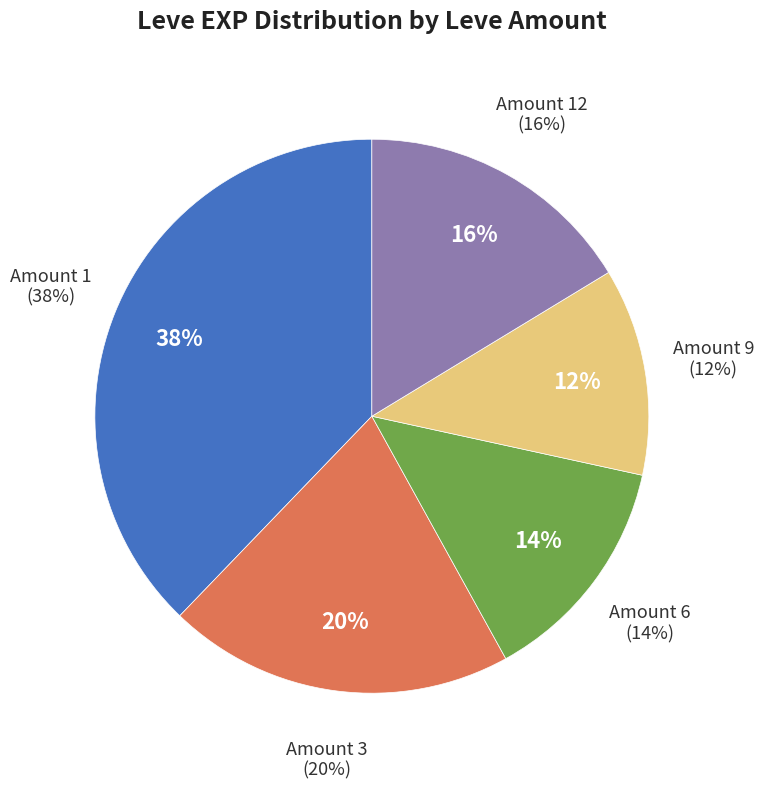

To the nearest percent, what is the difference between the 1 and 1 slice percentages?

4%